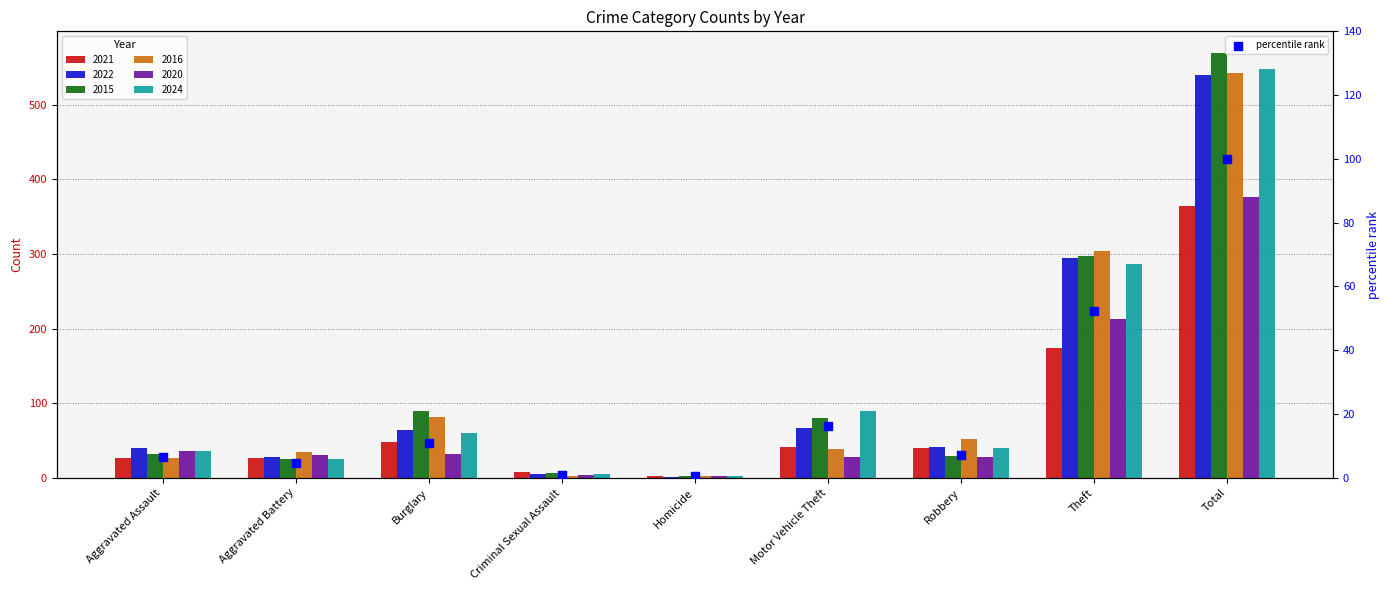

Between Theft and Total, which is larger?

Total